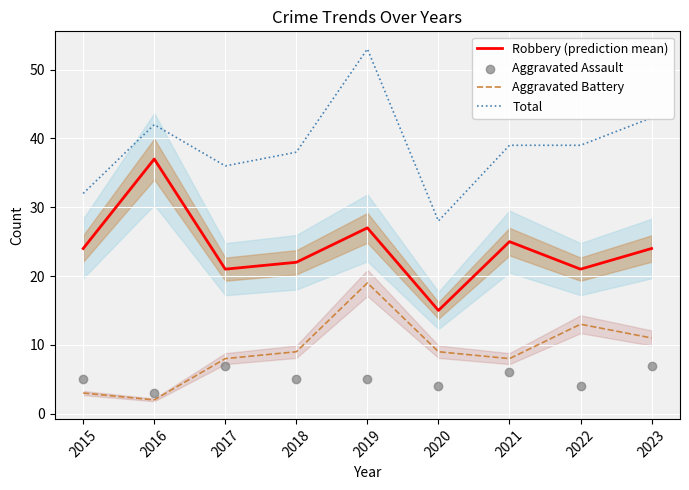

Which series has the largest Y range (max minus min)?

Total